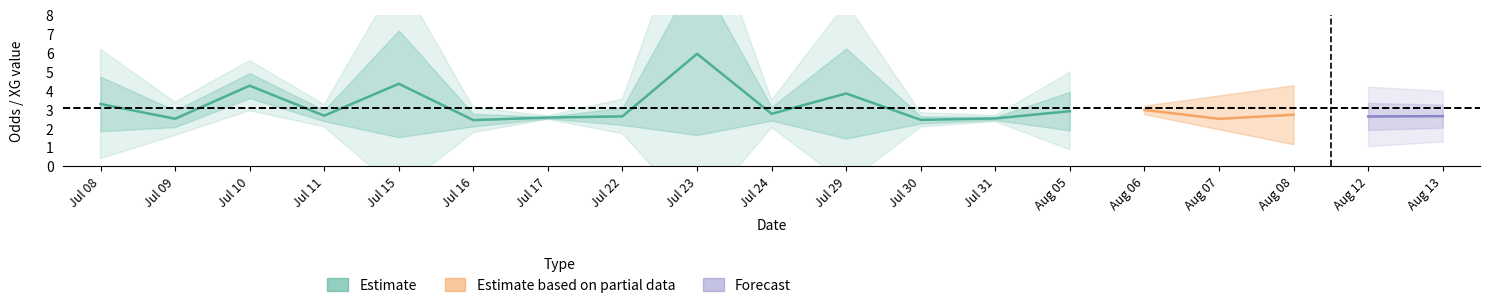

What is the value of the 4th point from the left?

2.7